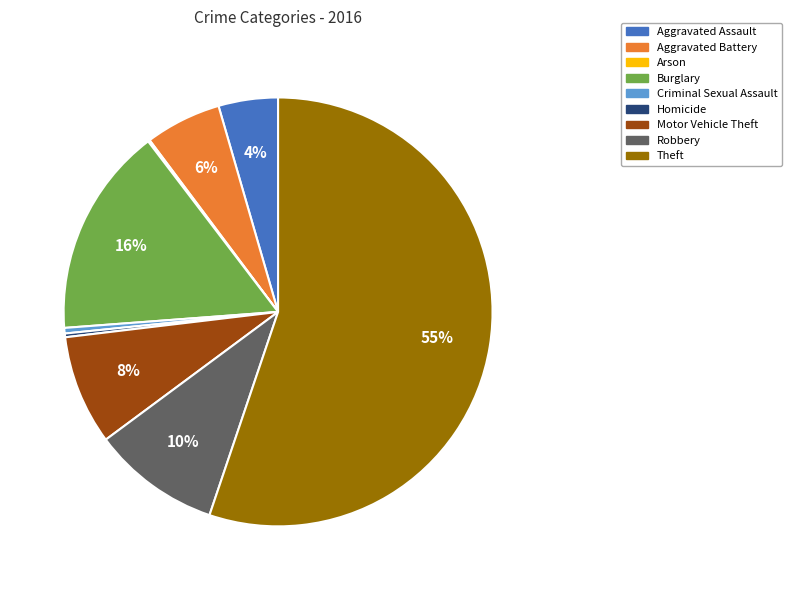

Is it true that Aggravated Battery is 18% of the pie?

False